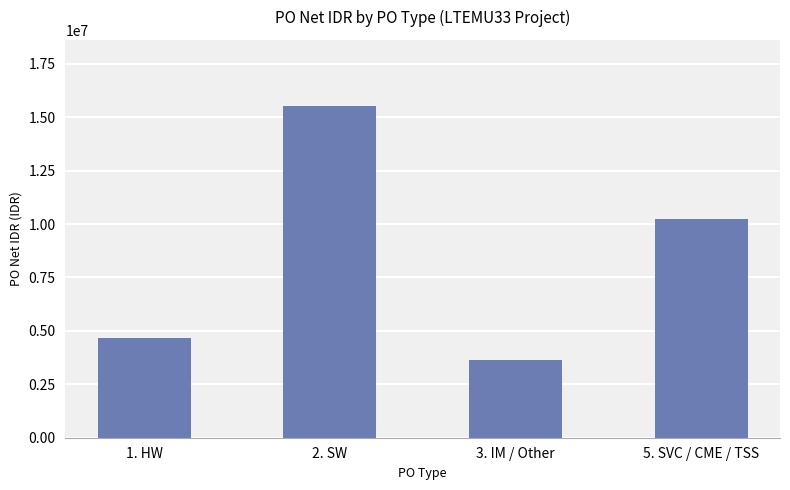

Between 1. HW and 2. SW, which is larger?

2. SW